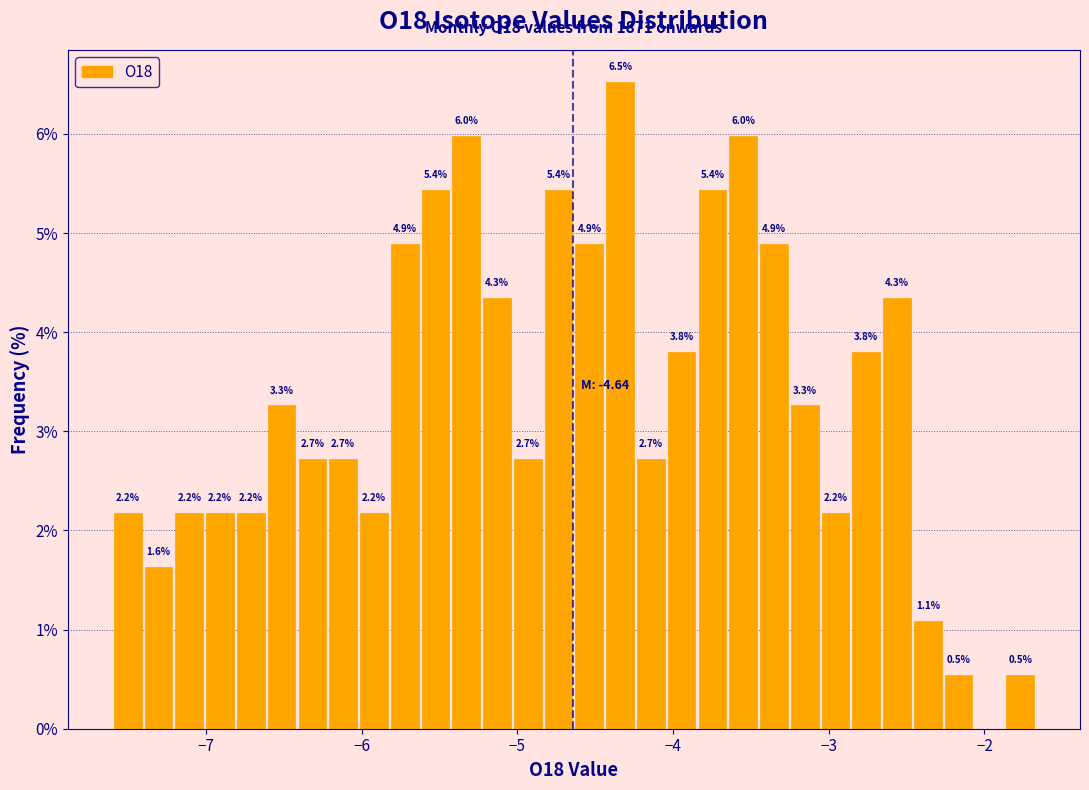

Read against the x-axis, roughly where is the centre of the tallest bar?

-4.3